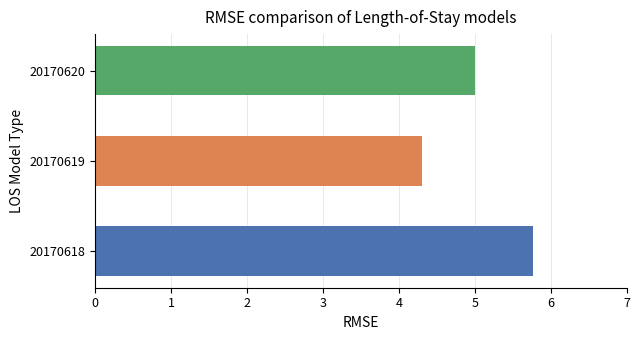

The Final Reading series shows 3.0 at 20170620. True or false?

False